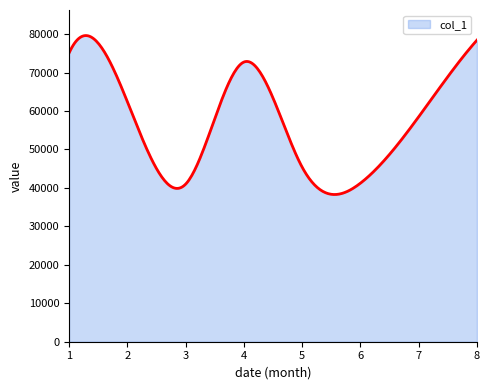

What is the maximum value shown in the chart?

79619.3